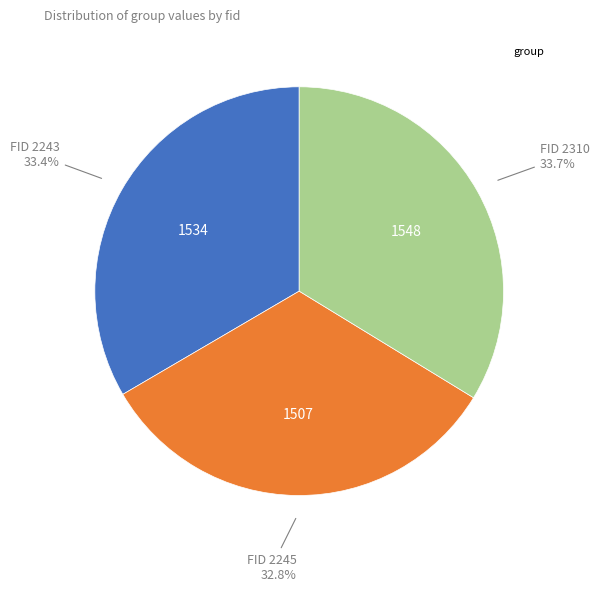

Does any single category account for the majority?

No